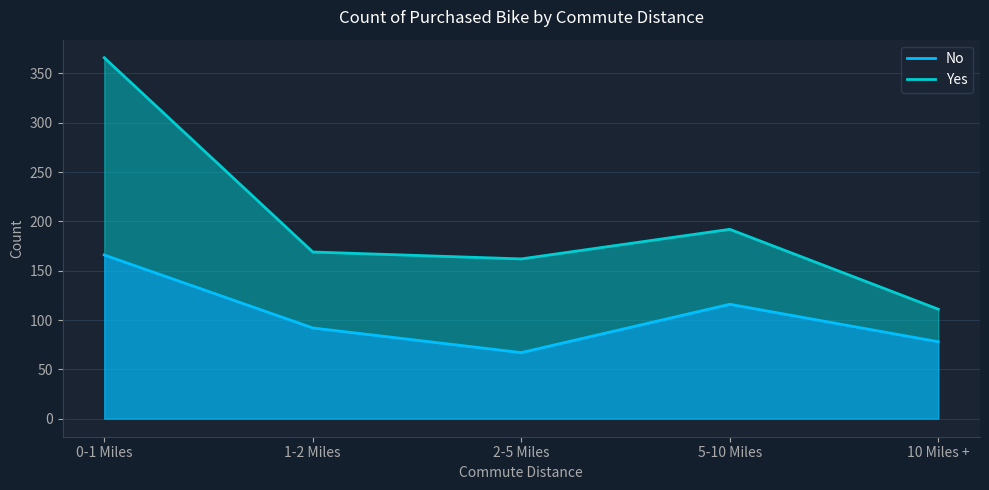

The chart shows a value of 78 at 10 Miles +. True or false?

True